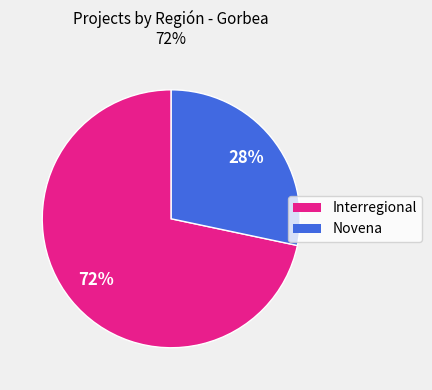

Which has a higher value, Interregional or Novena?

Interregional